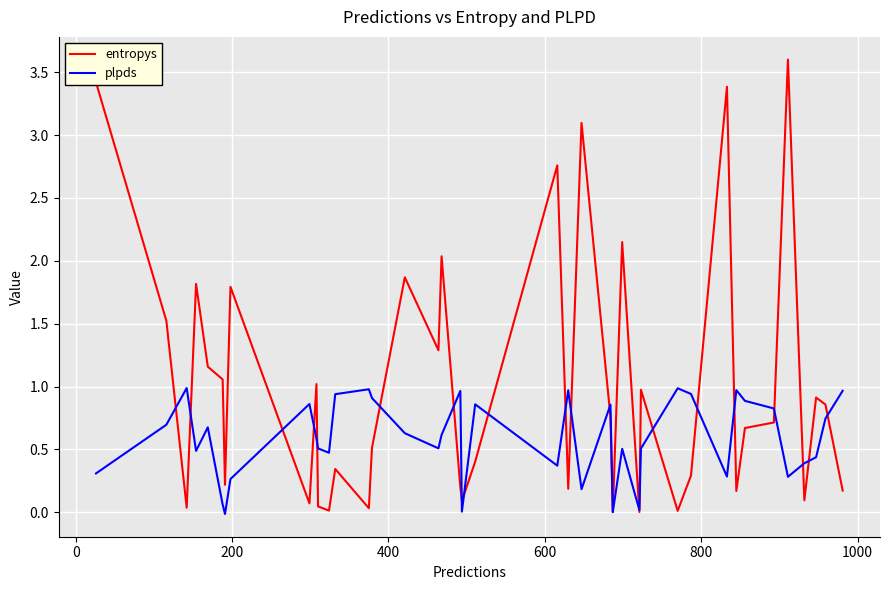

Which series has the largest total across all categories?

entropys